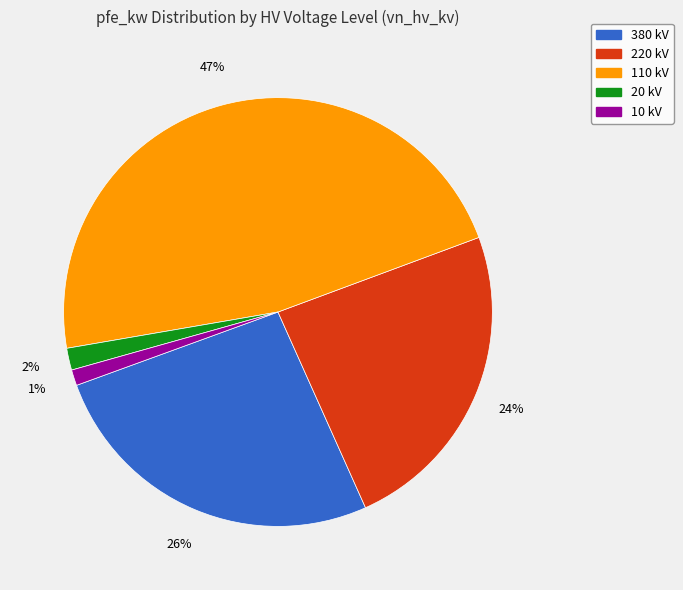

To the nearest percent, what percentage of the pie is 110?

47%